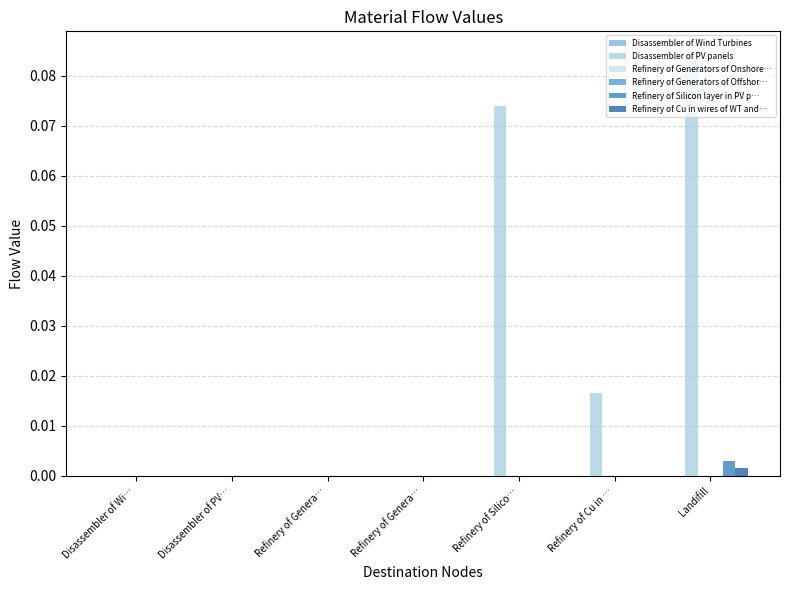

Reading right to left, transcribe all the data shown in this chart.

Disassembler of Wind Turbines: Landifill=0.0	Refinery of Cu in …=0.0	Refinery of Silico…=0.0	Refinery of Genera…=0.0	Refinery of Genera…=0.0	Disassembler of PV…=0.0	Disassembler of Wi…=0.0
Disassembler of PV panels: Landifill=0.1	Refinery of Cu in …=0.0	Refinery of Silico…=0.1	Refinery of Genera…=0.0	Refinery of Genera…=0.0	Disassembler of PV…=0.0	Disassembler of Wi…=0.0
Refinery of Generators of Onshore…: Landifill=0.0	Refinery of Cu in …=0.0	Refinery of Silico…=0.0	Refinery of Genera…=0.0	Refinery of Genera…=0.0	Disassembler of PV…=0.0	Disassembler of Wi…=0.0
Refinery of Generators of Offshor…: Landifill=0.0	Refinery of Cu in …=0.0	Refinery of Silico…=0.0	Refinery of Genera…=0.0	Refinery of Genera…=0.0	Disassembler of PV…=0.0	Disassembler of Wi…=0.0
Refinery of Silicon layer in PV p…: Landifill=0.0	Refinery of Cu in …=0.0	Refinery of Silico…=0.0	Refinery of Genera…=0.0	Refinery of Genera…=0.0	Disassembler of PV…=0.0	Disassembler of Wi…=0.0
Refinery of Cu in wires of WT and…: Landifill=0.0	Refinery of Cu in …=0.0	Refinery of Silico…=0.0	Refinery of Genera…=0.0	Refinery of Genera…=0.0	Disassembler of PV…=0.0	Disassembler of Wi…=0.0